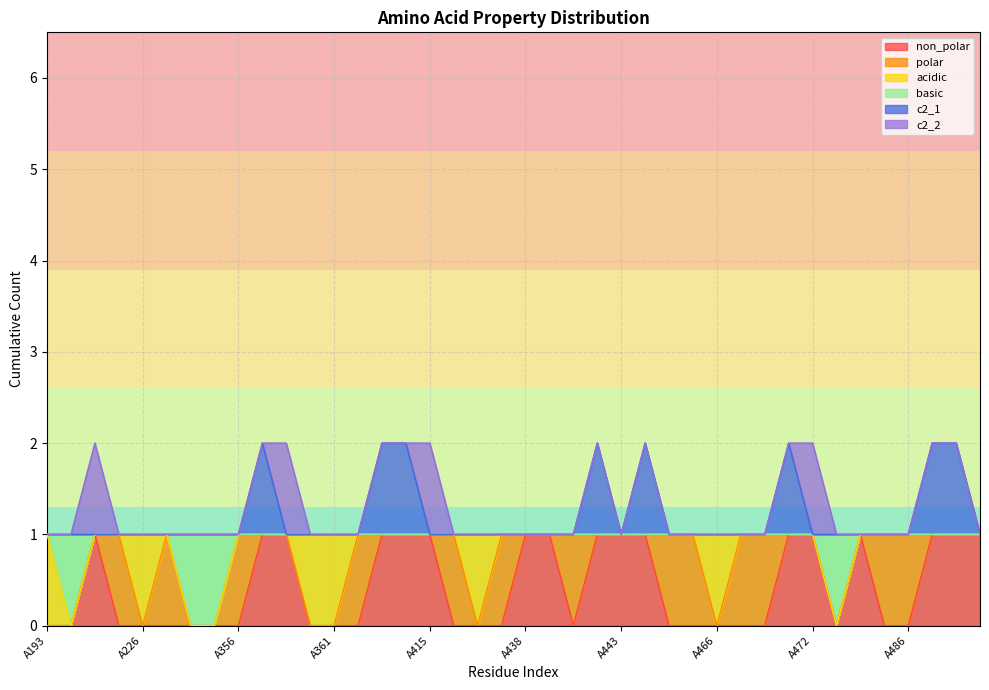

True or false: c2_1 has more than 1 interior local peaks.

True